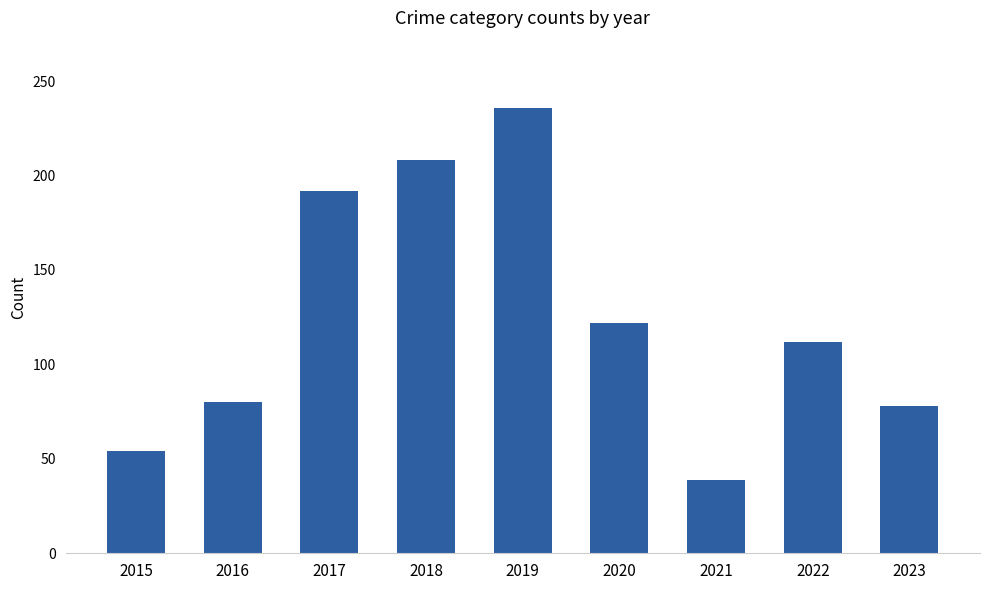

Does the chart contain stacked bars?

No